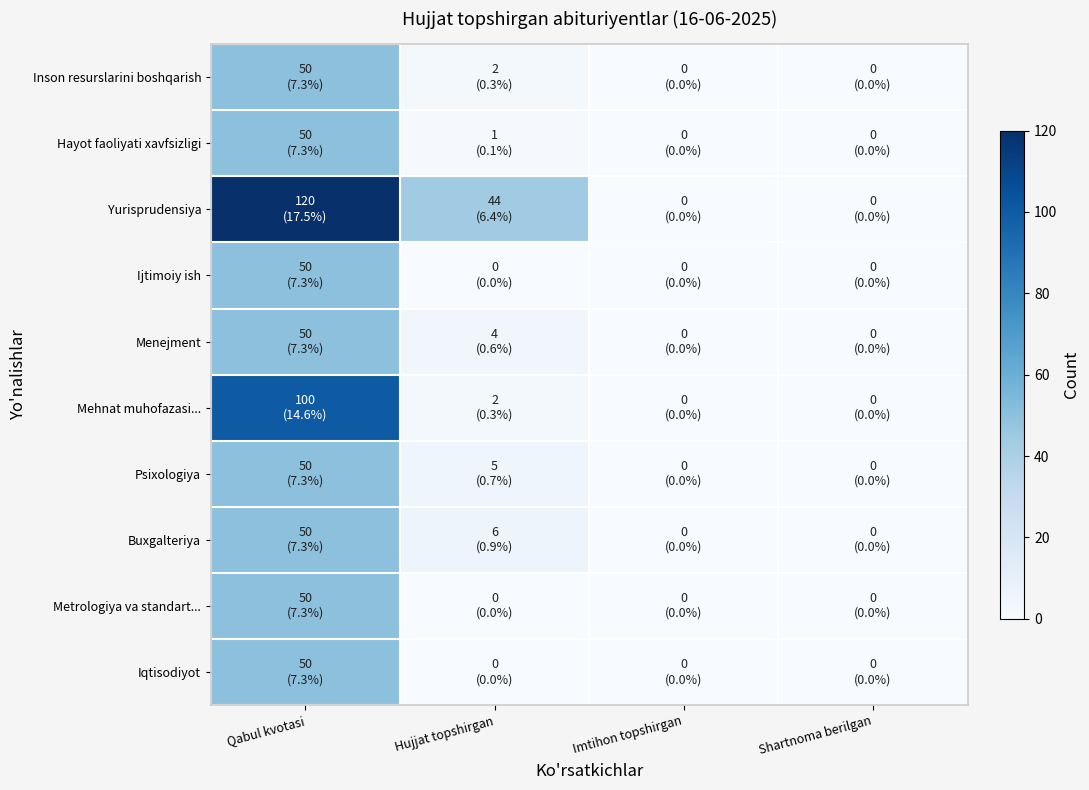

Between Qabul kvotasi and Hujjat topshirgan, which series saw the biggest shift?

Mehnat muhofazasi...